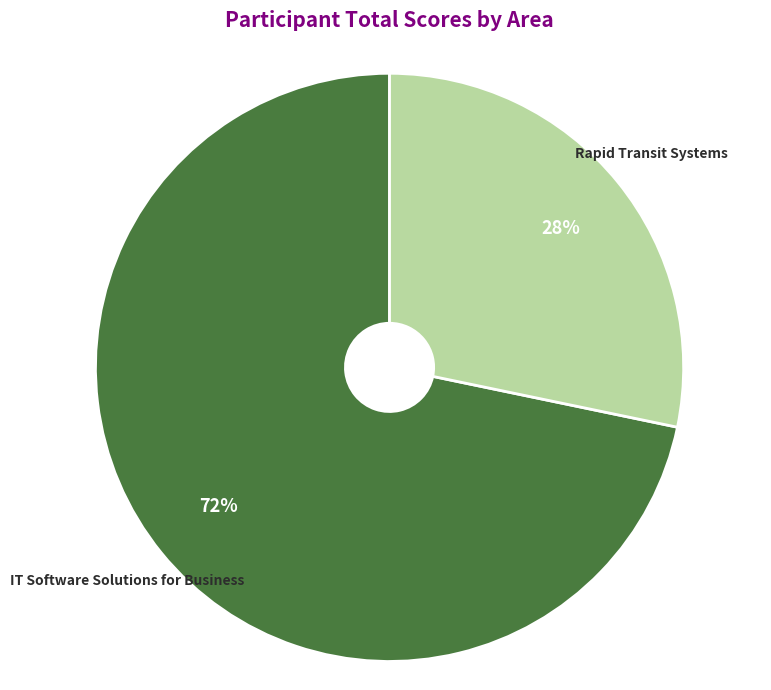

Is there any slice that represents more than half of the pie?

Yes